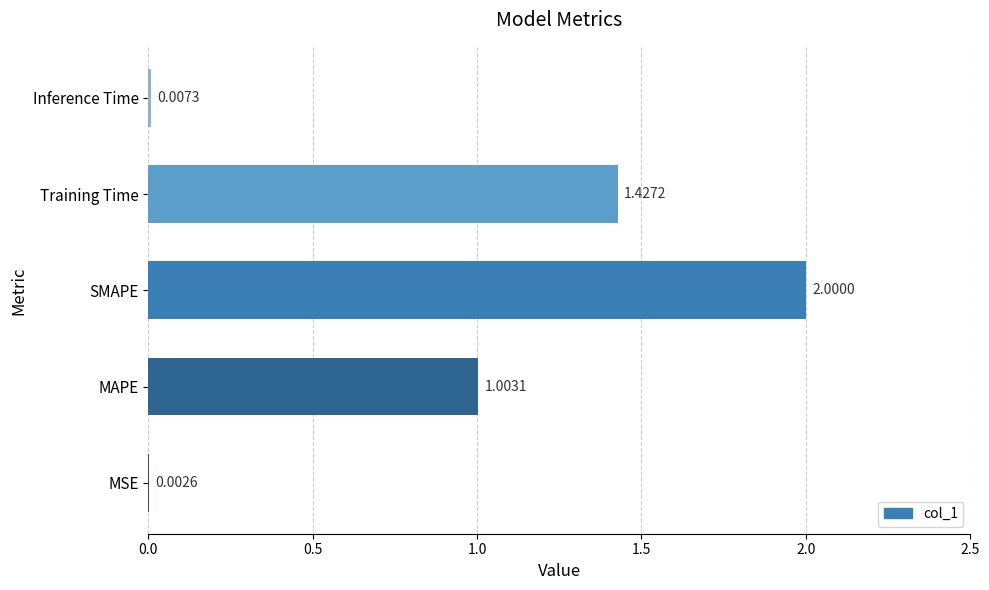

At which category does the chart reach its peak across all series?

SMAPE